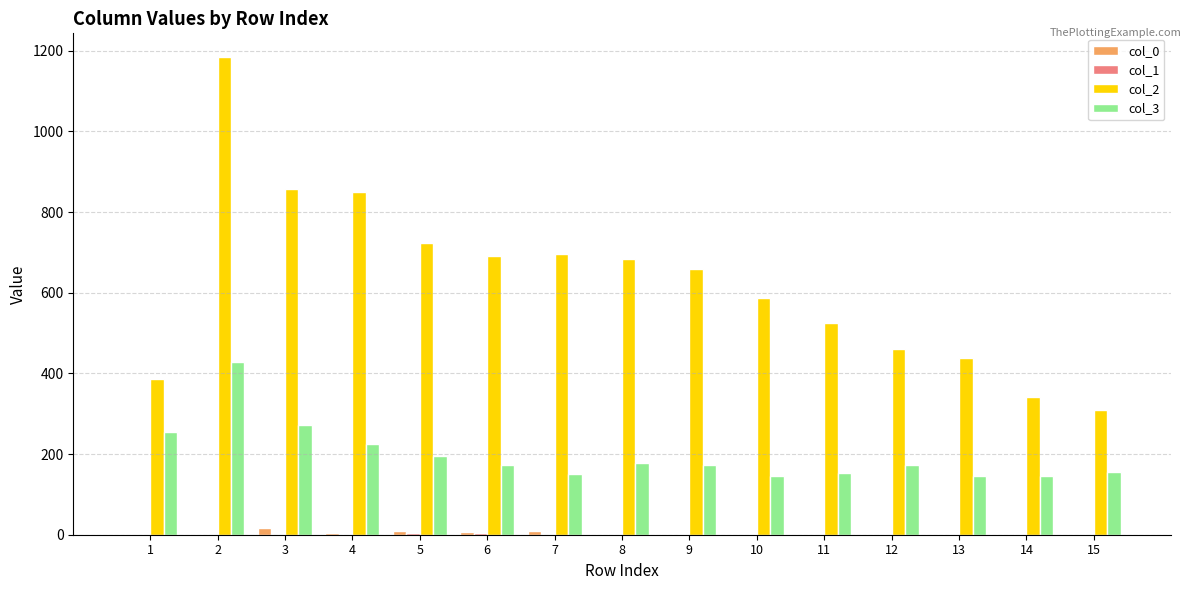

Which series has the largest range (max minus min)?

col_2